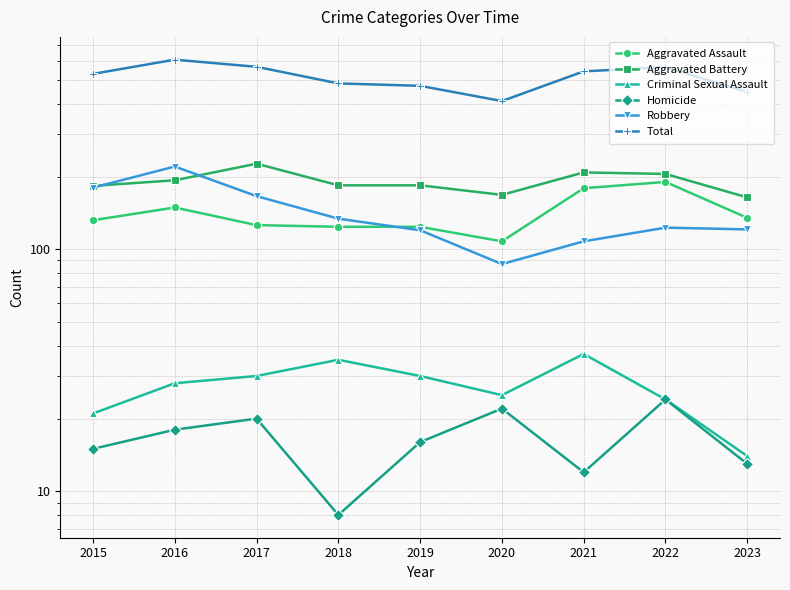

How many lines are shown in the chart?

6